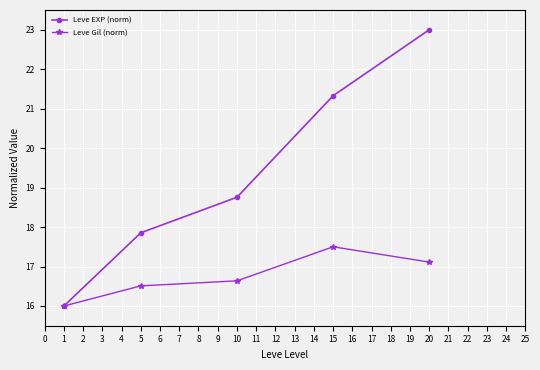

What is the difference between the maximum and second lowest values in the Leve Gil (norm) series?

1.0